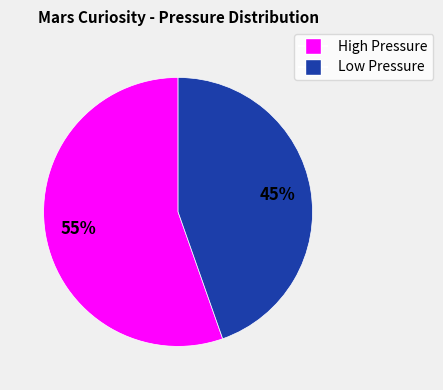

Does any single category account for the majority?

Yes